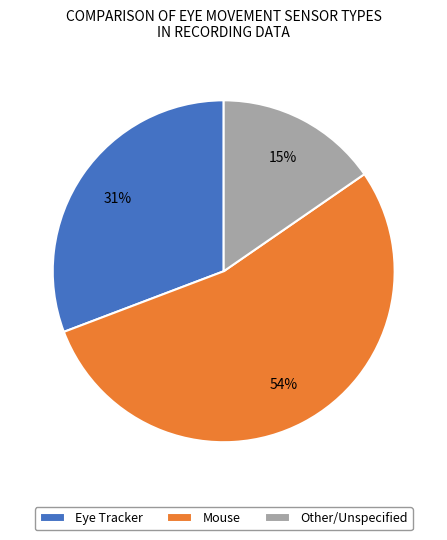

To the nearest percent, what is the average slice percentage?

33%